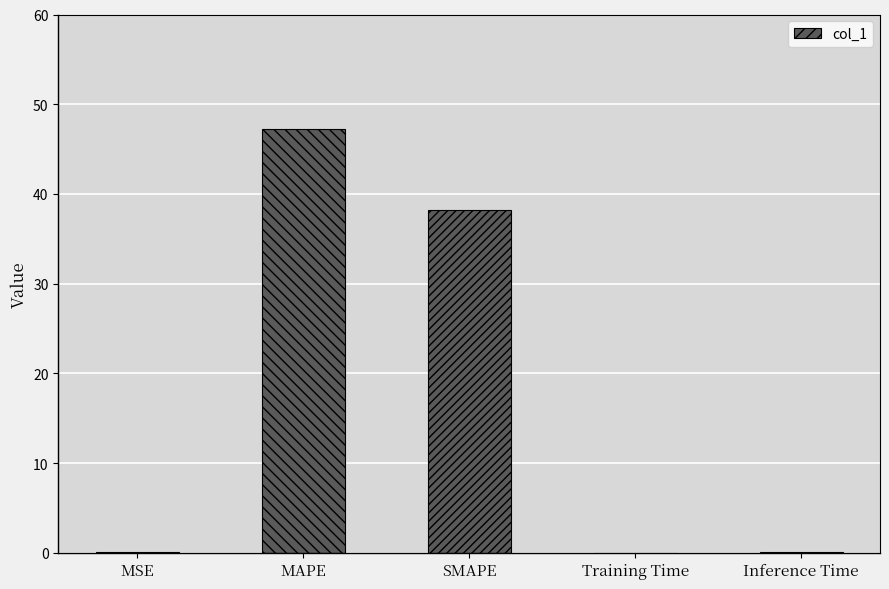

At which category does the chart reach its peak across all series?

MAPE